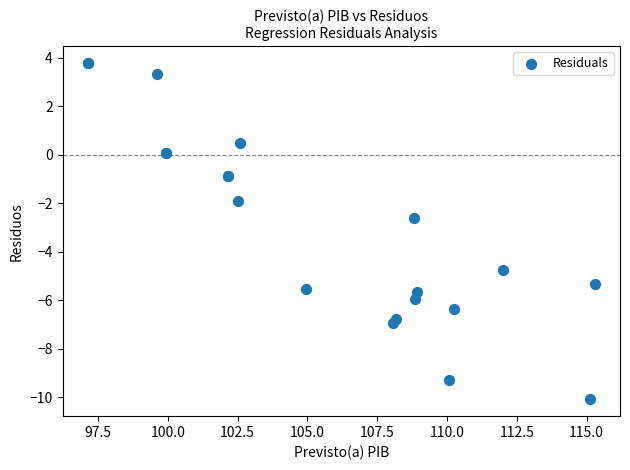

What Y value in the scatter plot is closest to -3?

-2.6